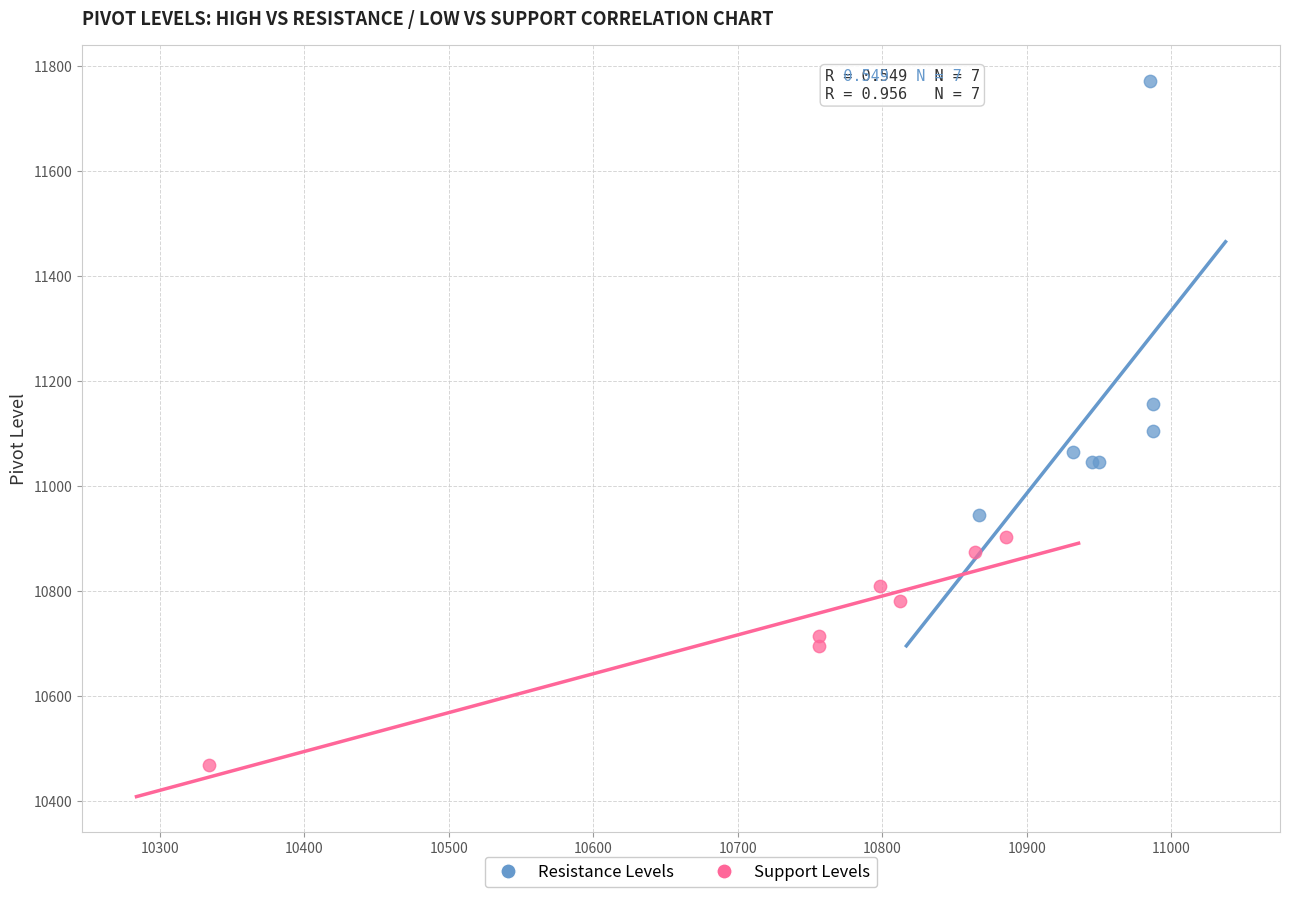

What are all the series names shown in the legend?

Resistance Levels, Support Levels